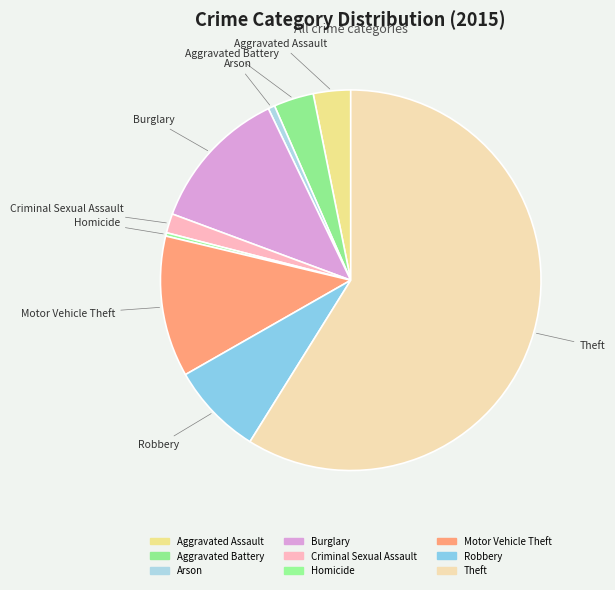

Approximately how many times larger is the value at Motor Vehicle Theft compared to Burglary?

1.0